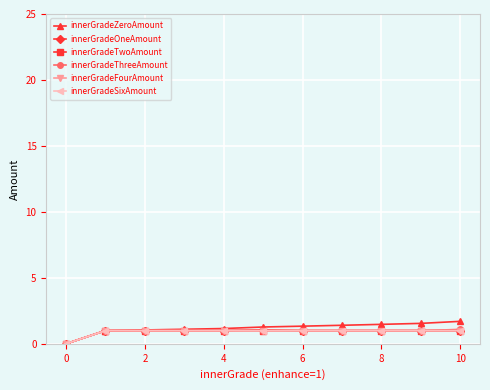

Rank the series by their maximum value, from highest to lowest.

innerGradeZeroAmount, innerGradeThreeAmount, innerGradeOneAmount, innerGradeTwoAmount, innerGradeFourAmount, innerGradeSixAmount